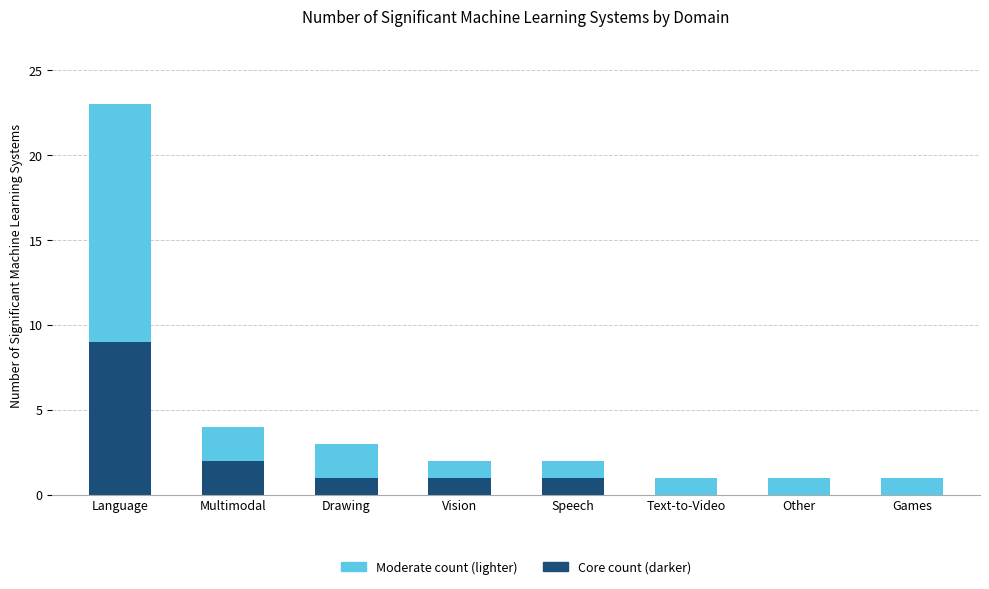

Does the chart contain stacked bars?

Yes